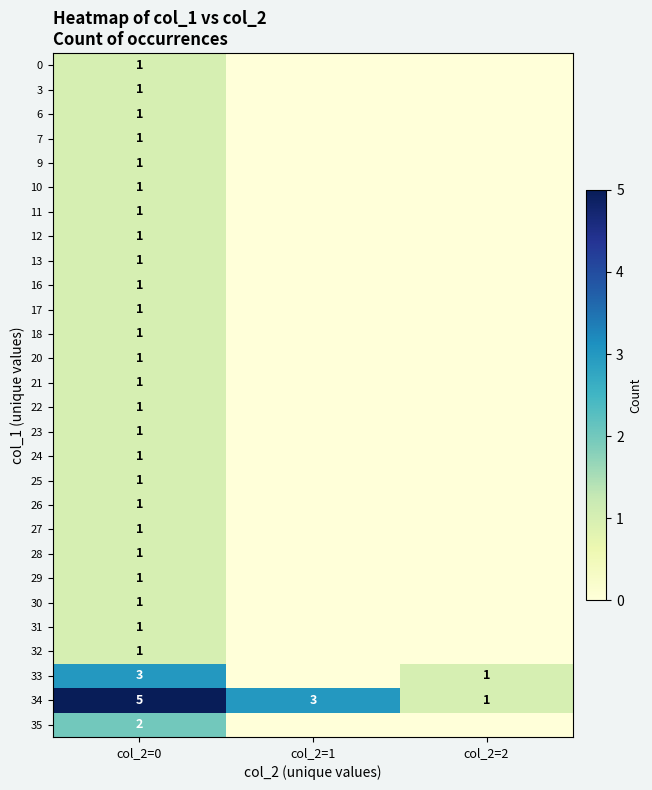

What is the total value across all series at col_2=0?

35